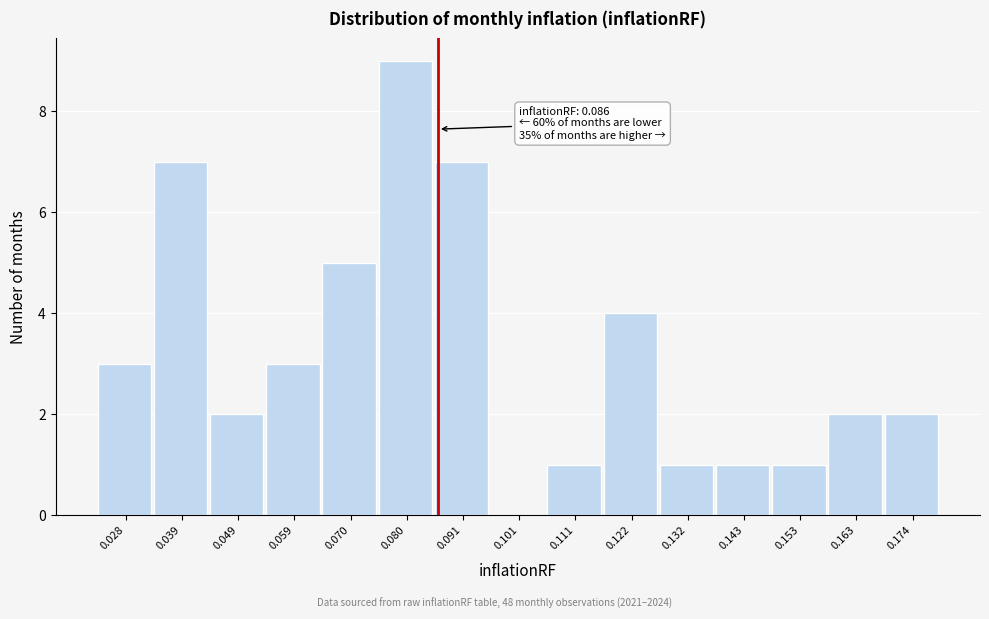

Over which range of the x-axis is the bar tallest?

0.076 to 0.086